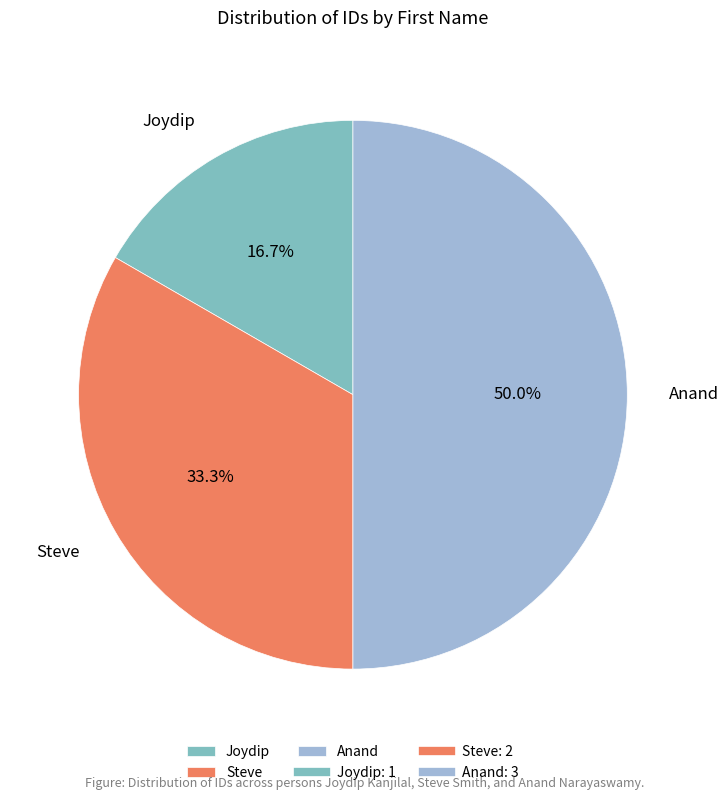

What portion of the pie excludes Joydip?

83.3%